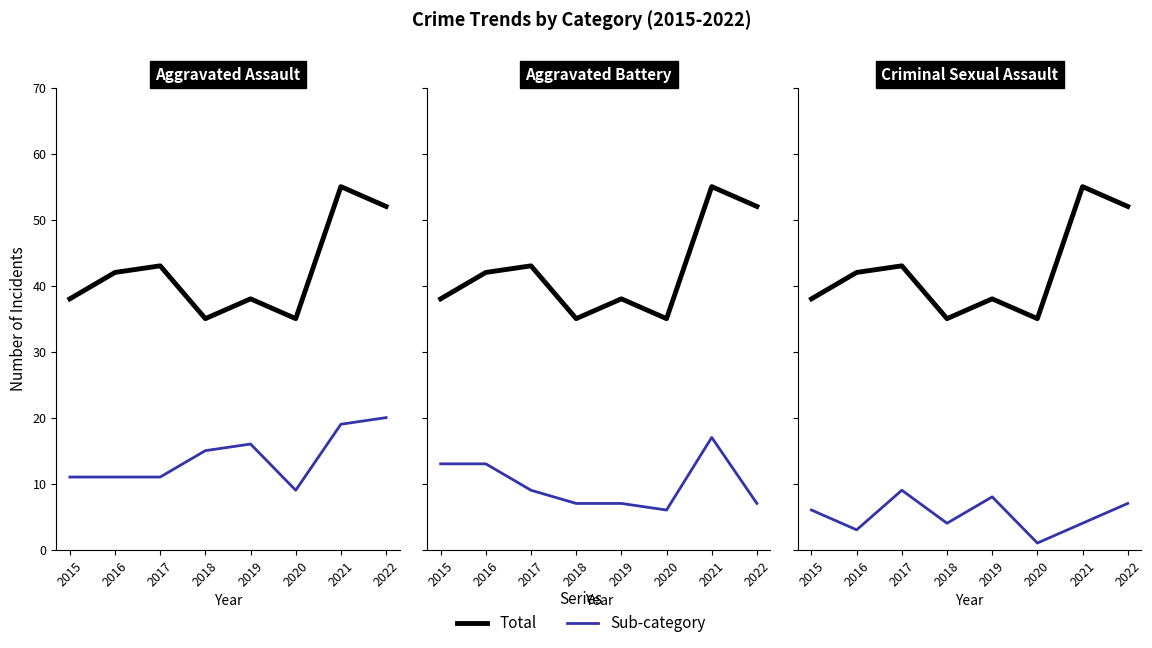

Reading left to right, list all the values displayed in this chart.

Total: 38	42	43	35	38	35	55	52
Aggravated Assault: 11	11	11	15	16	9	19	20
Aggravated Battery: 13	13	9	7	7	6	17	7
Criminal Sexual Assault: 6	3	9	4	8	1	4	7